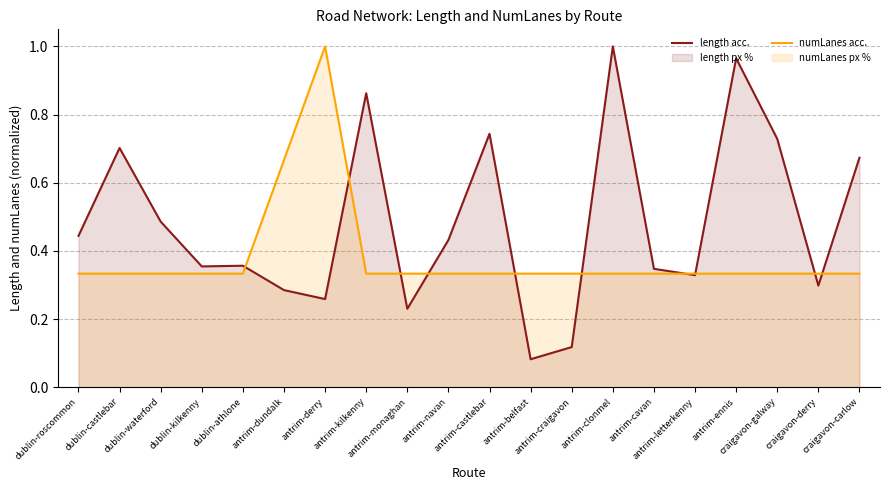

What position from the left is antrim-clonmel?

14